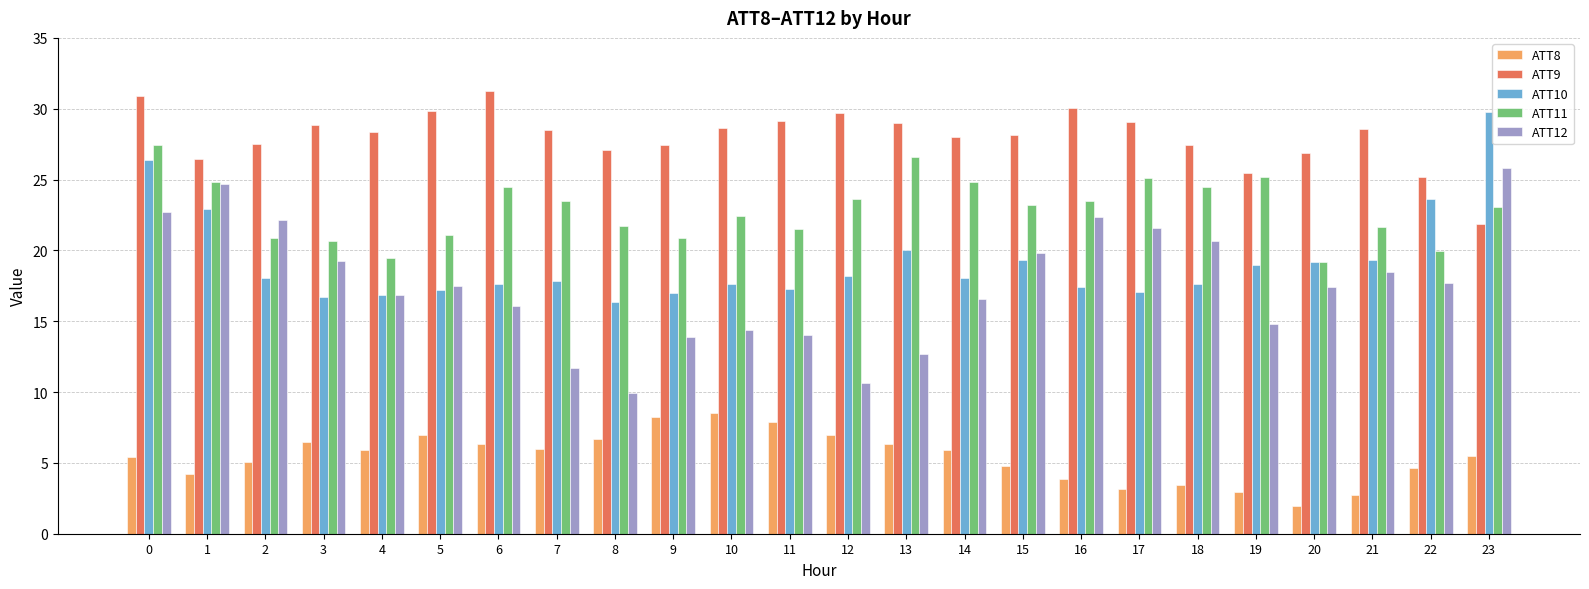

What is the highest value of the ATT9 series?

31.2